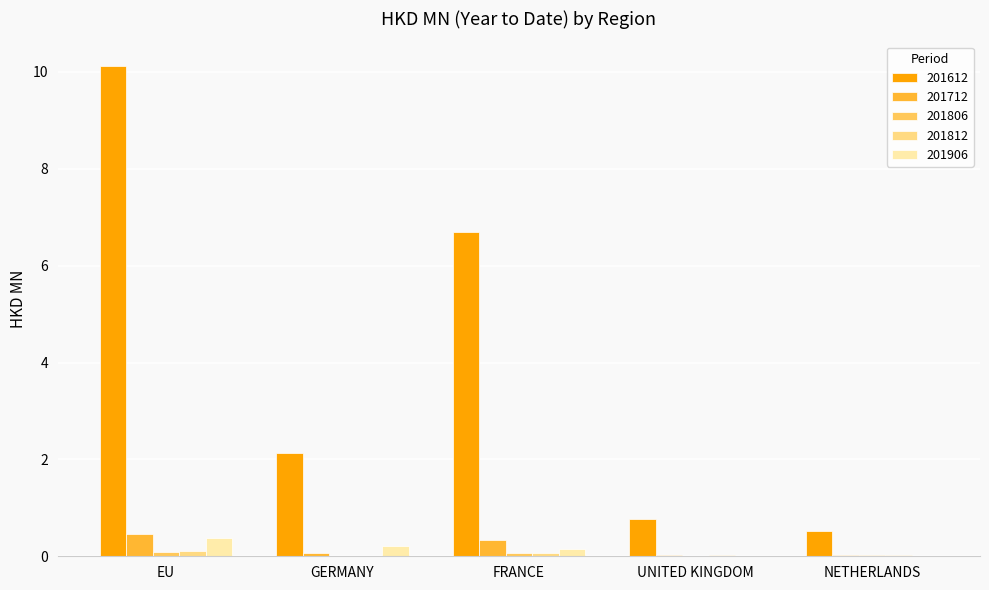

The 201612 series shows 16.3 at EU. True or false?

False